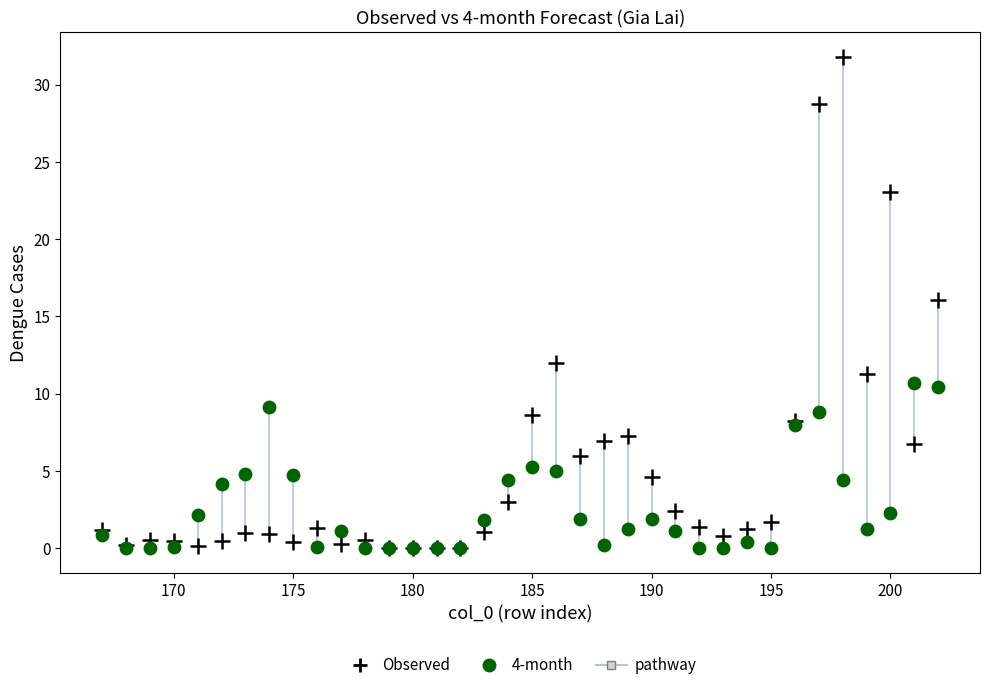

Across all series, what Y value is closest to 15?

16.0